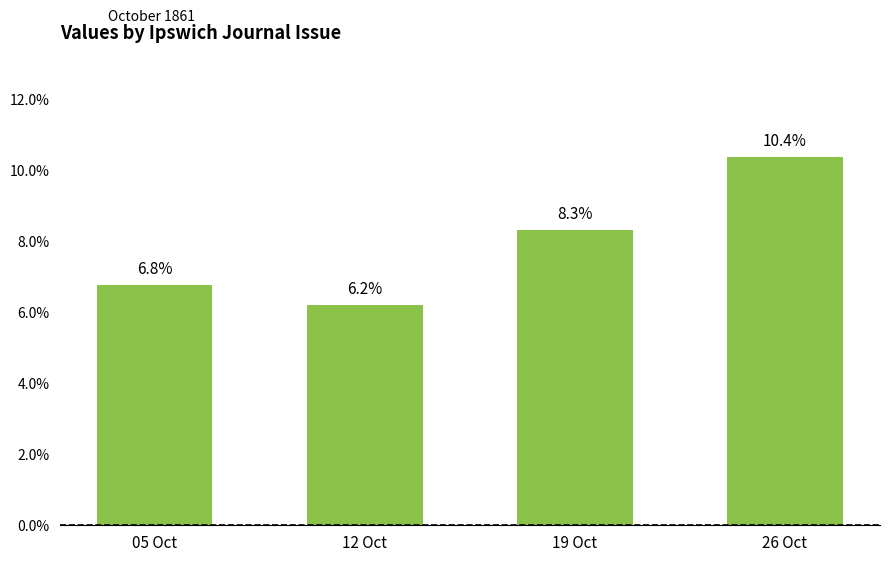

Reading left to right, extract all data points from this chart.

05 Oct=0.1	12 Oct=0.1	19 Oct=0.1	26 Oct=0.1